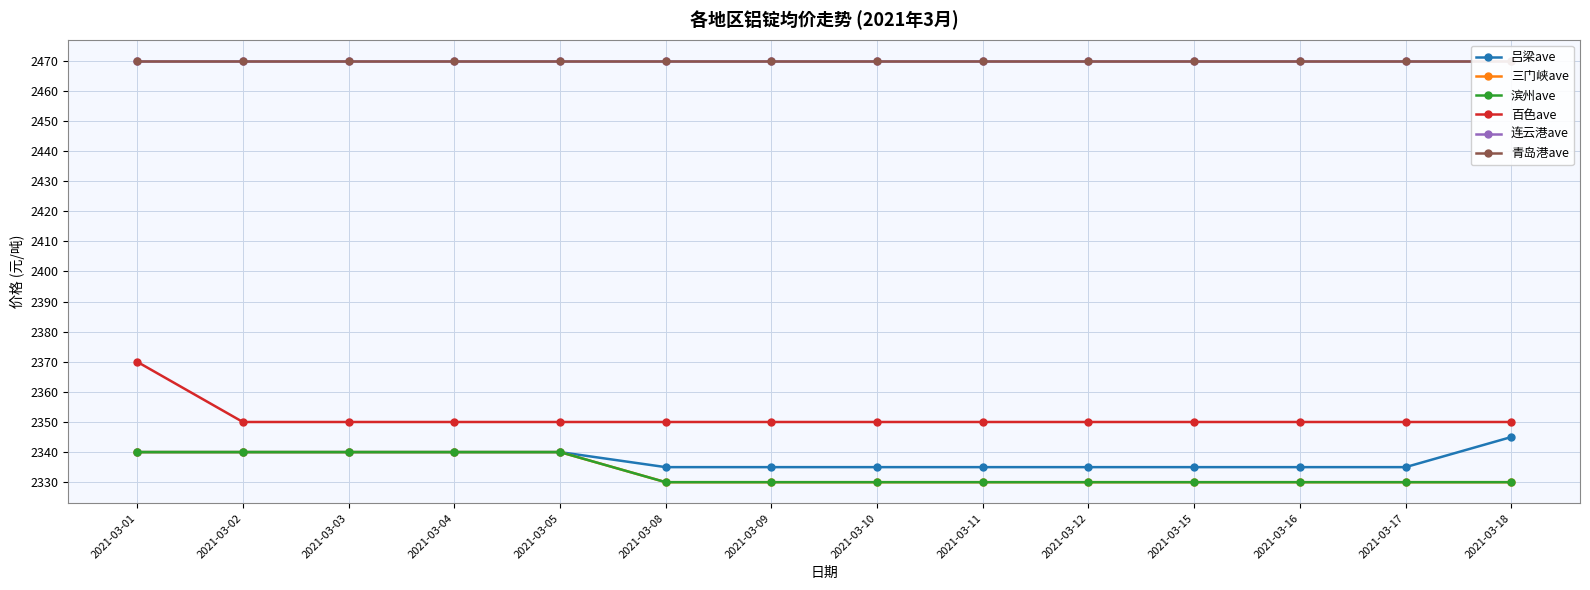

Reading left to right, list all the values displayed in this chart.

吕梁ave: 2021-03-01=2340	2021-03-02=2340	2021-03-03=2340	2021-03-04=2340	2021-03-05=2340	2021-03-08=2335	2021-03-09=2335	2021-03-10=2335	2021-03-11=2335	2021-03-12=2335	2021-03-15=2335	2021-03-16=2335	2021-03-17=2335	2021-03-18=2345
三门峡ave: 2021-03-01=2340	2021-03-02=2340	2021-03-03=2340	2021-03-04=2340	2021-03-05=2340	2021-03-08=2330	2021-03-09=2330	2021-03-10=2330	2021-03-11=2330	2021-03-12=2330	2021-03-15=2330	2021-03-16=2330	2021-03-17=2330	2021-03-18=2330
滨州ave: 2021-03-01=2340	2021-03-02=2340	2021-03-03=2340	2021-03-04=2340	2021-03-05=2340	2021-03-08=2330	2021-03-09=2330	2021-03-10=2330	2021-03-11=2330	2021-03-12=2330	2021-03-15=2330	2021-03-16=2330	2021-03-17=2330	2021-03-18=2330
百色ave: 2021-03-01=2370	2021-03-02=2350	2021-03-03=2350	2021-03-04=2350	2021-03-05=2350	2021-03-08=2350	2021-03-09=2350	2021-03-10=2350	2021-03-11=2350	2021-03-12=2350	2021-03-15=2350	2021-03-16=2350	2021-03-17=2350	2021-03-18=2350
连云港ave: 2021-03-01=2470	2021-03-02=2470	2021-03-03=2470	2021-03-04=2470	2021-03-05=2470	2021-03-08=2470	2021-03-09=2470	2021-03-10=2470	2021-03-11=2470	2021-03-12=2470	2021-03-15=2470	2021-03-16=2470	2021-03-17=2470	2021-03-18=2470
青岛港ave: 2021-03-01=2470	2021-03-02=2470	2021-03-03=2470	2021-03-04=2470	2021-03-05=2470	2021-03-08=2470	2021-03-09=2470	2021-03-10=2470	2021-03-11=2470	2021-03-12=2470	2021-03-15=2470	2021-03-16=2470	2021-03-17=2470	2021-03-18=2470